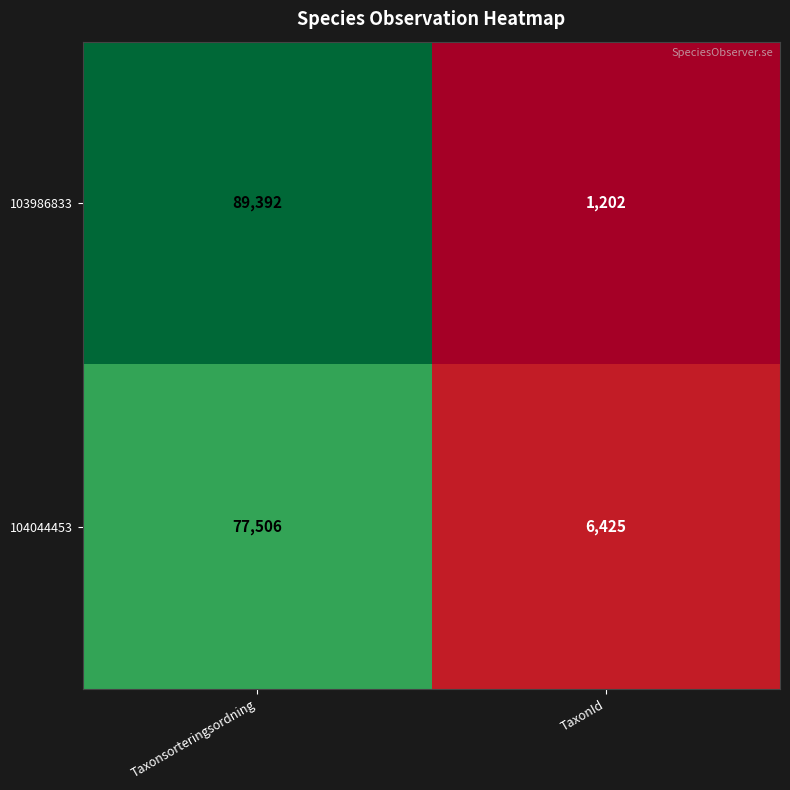

Reading left to right, what are all the values shown in this chart?

103986833: Taxonsorteringsordning=89392	TaxonId=1202
104044453: Taxonsorteringsordning=77506	TaxonId=6425